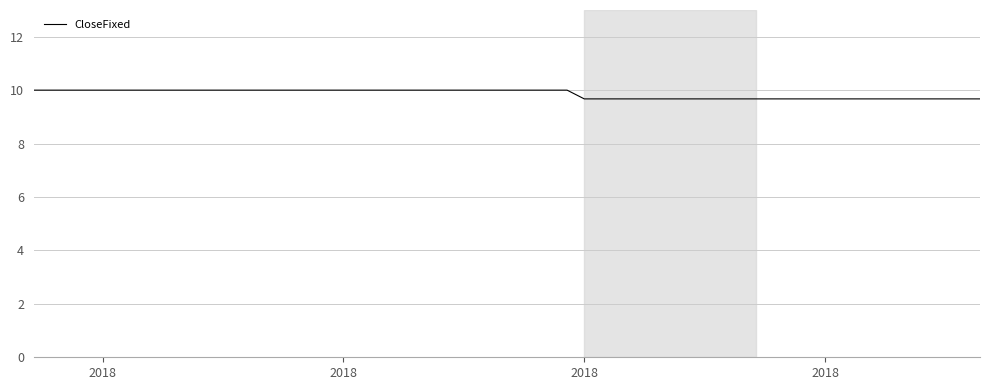

How many lines are shown in the chart?

1